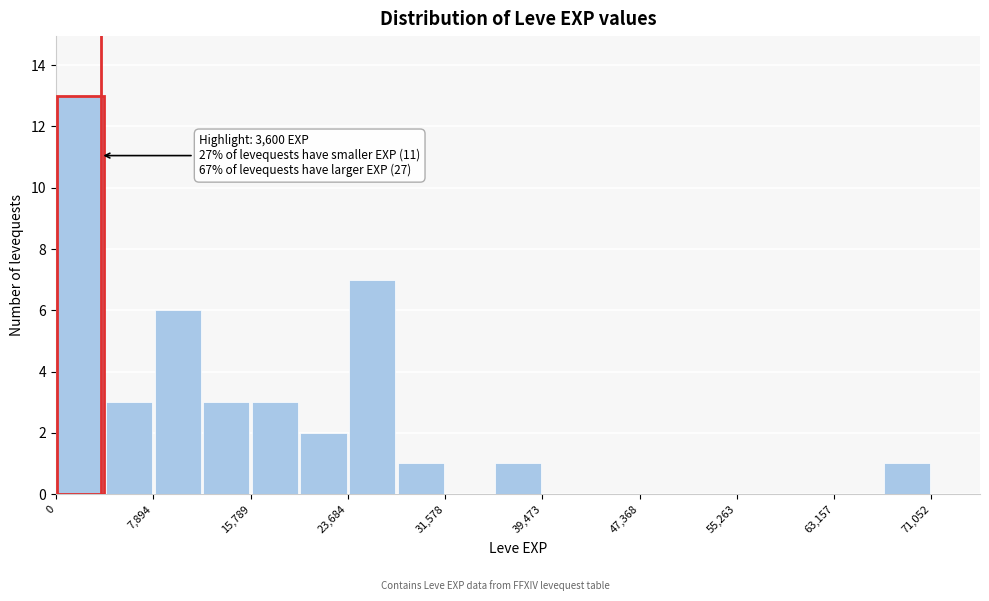

Read against the x-axis, roughly where is the centre of the tallest bar?

2000